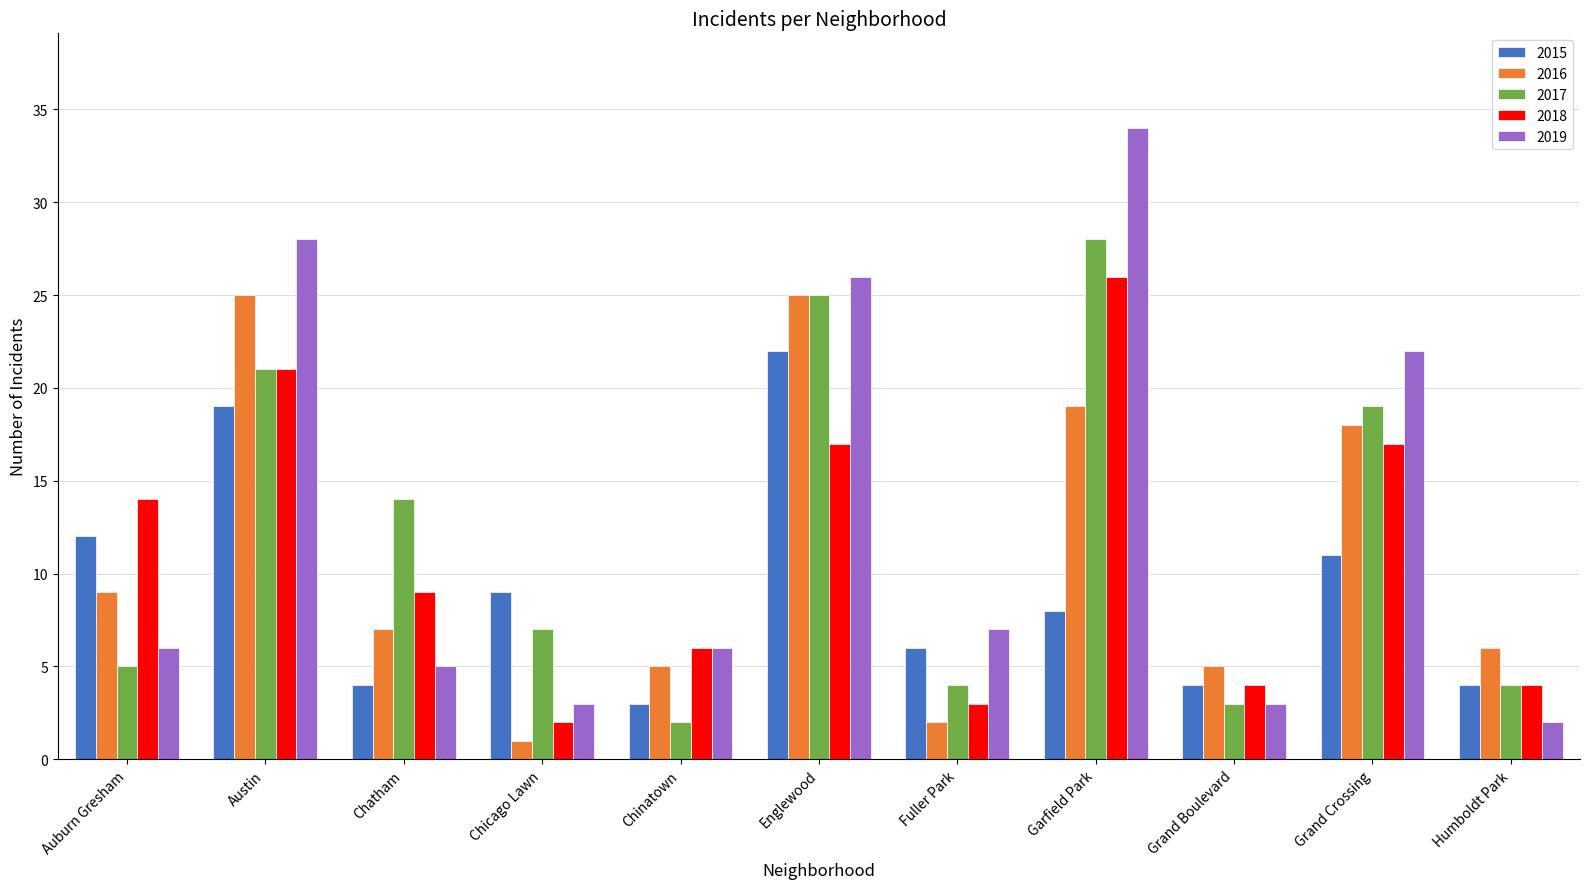

Is the value of 2016 at Grand Crossing greater than the value of 2017 at Englewood?

No